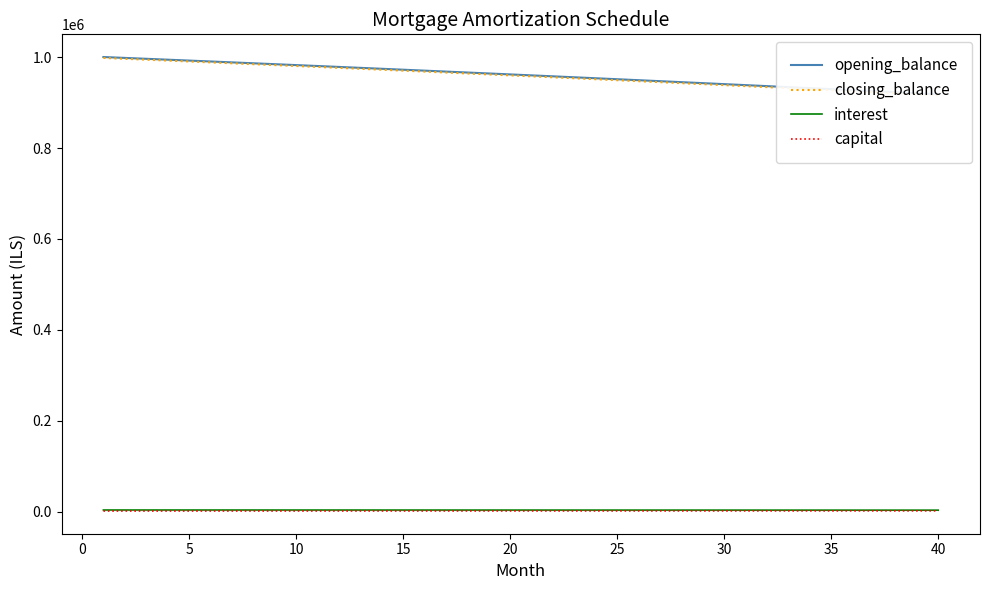

What are all the series names shown in the legend?

opening_balance, closing_balance, interest, capital